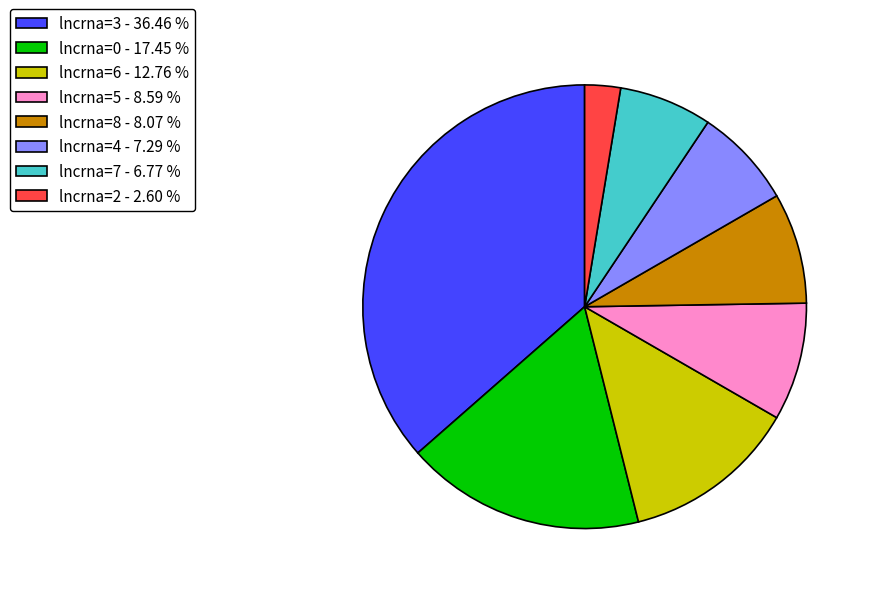

Which has a higher value, lncrna=4 - 7.29 % or lncrna=8 - 8.07 %?

lncrna=8 - 8.07 %